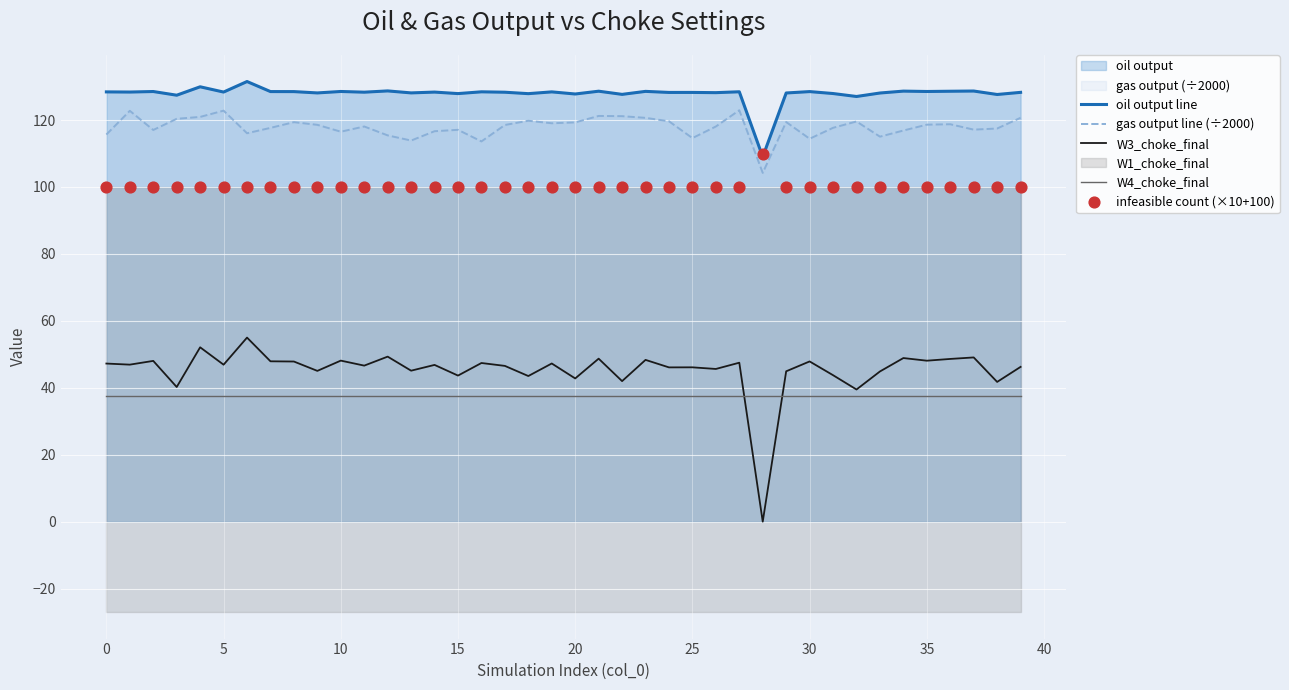

Which series has the largest total across all categories?

oil output line